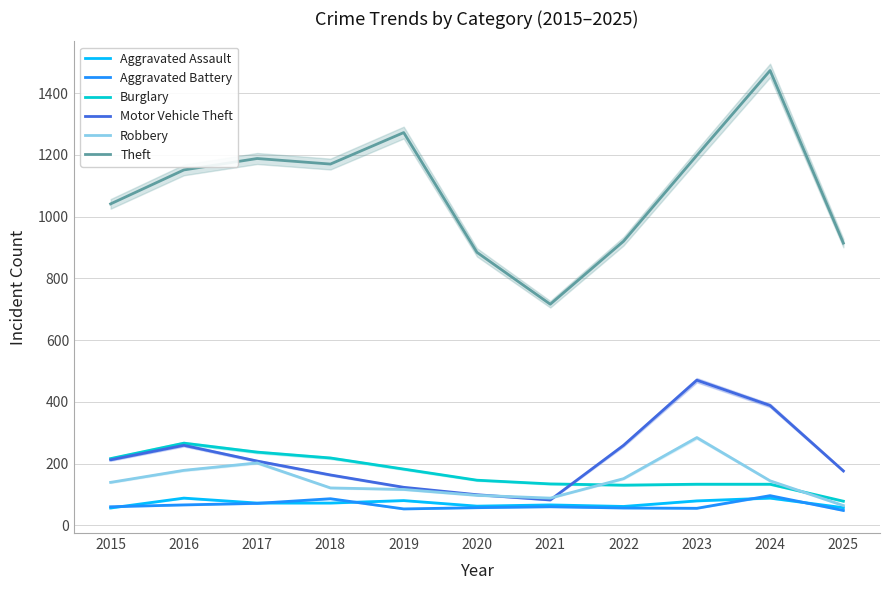

What is the highest value of the Aggravated Battery series?

96